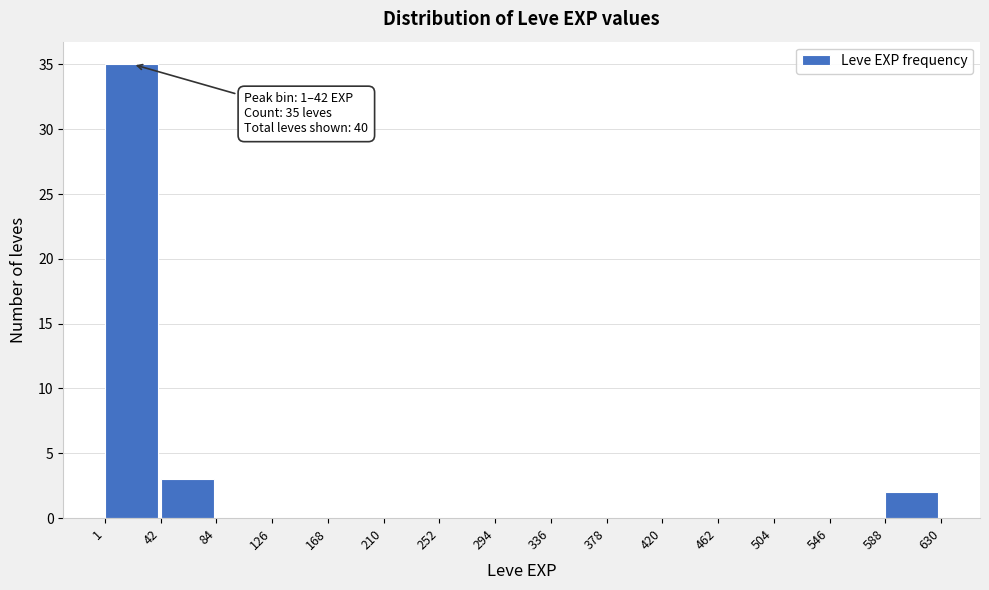

Over which range of the x-axis is the bar tallest?

1 to 42